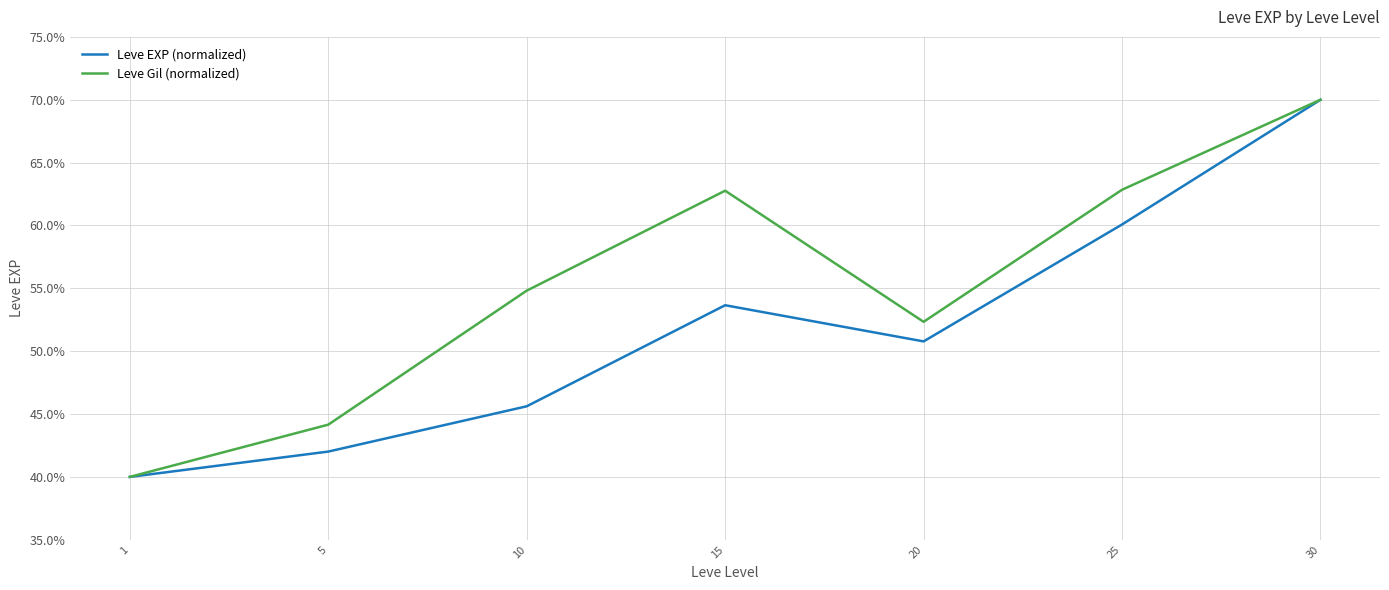

True or false: Leve EXP (normalized) has a value of 40.0 at 1.

True